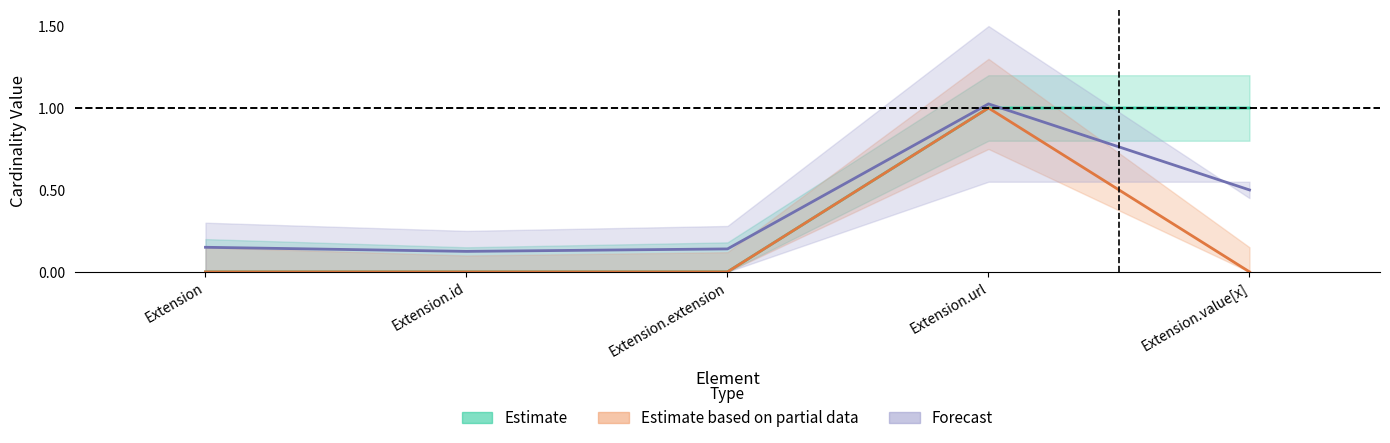

What is the spread (max minus min) of values at Extension.extension?

0.1